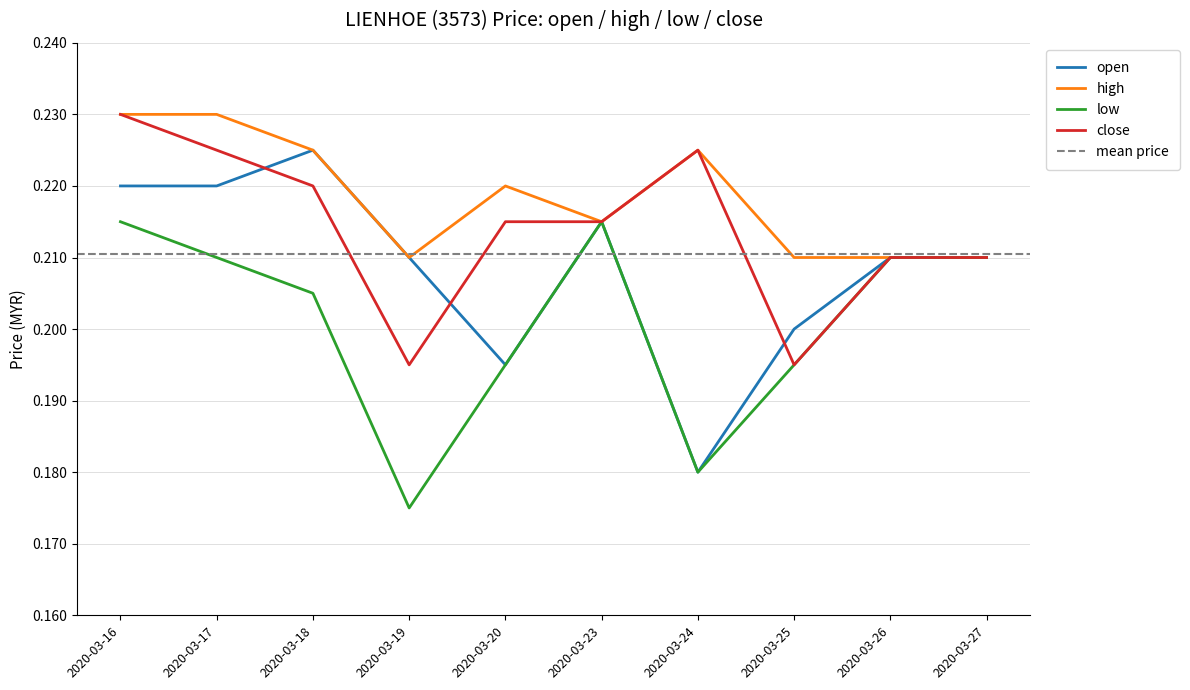

Is it true that low equals 0.0 at 2020-03-24?

False